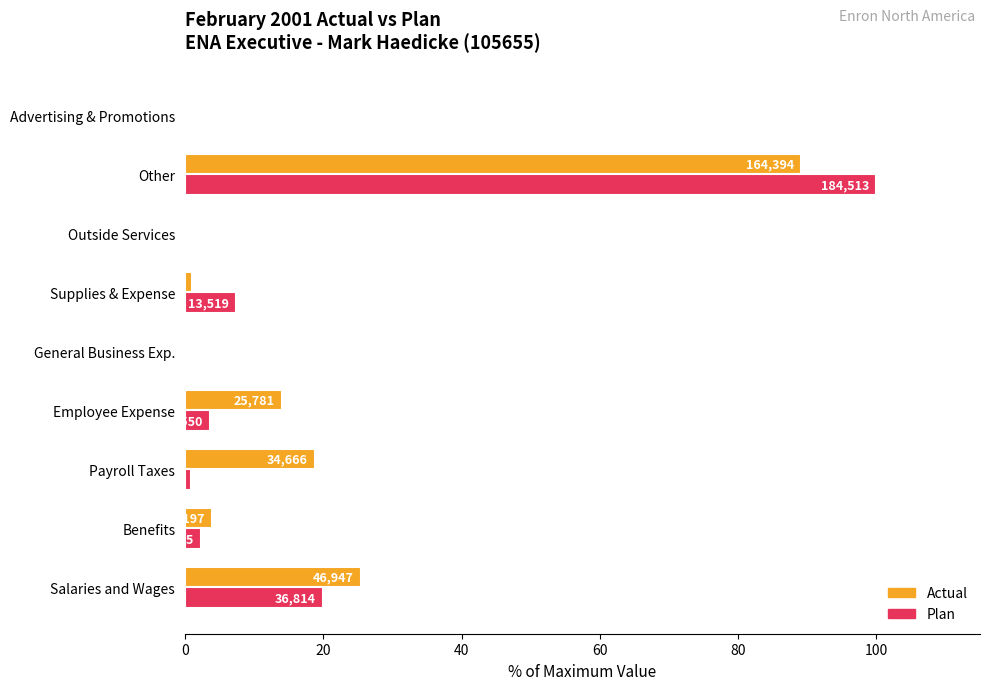

What is the difference between the maximum and minimum values in the Actual series?

89.1